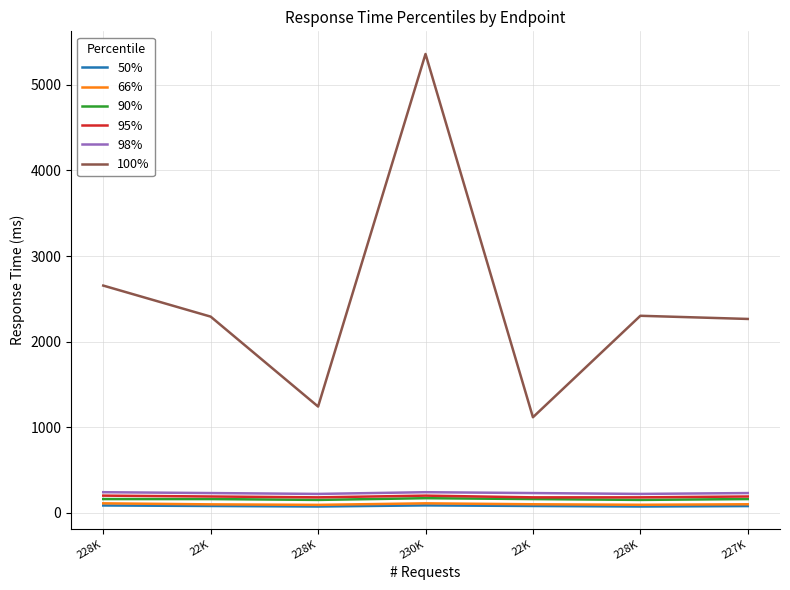

What are all the series names shown in the legend?

50%, 66%, 90%, 95%, 98%, 100%